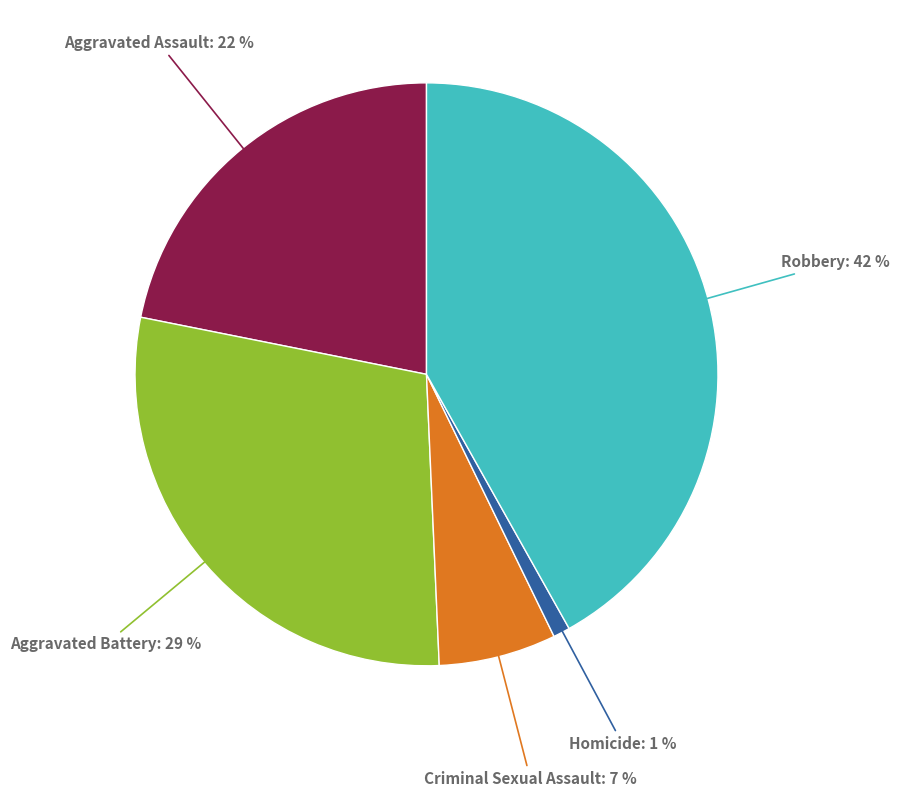

Which slice is the smallest?

Homicide